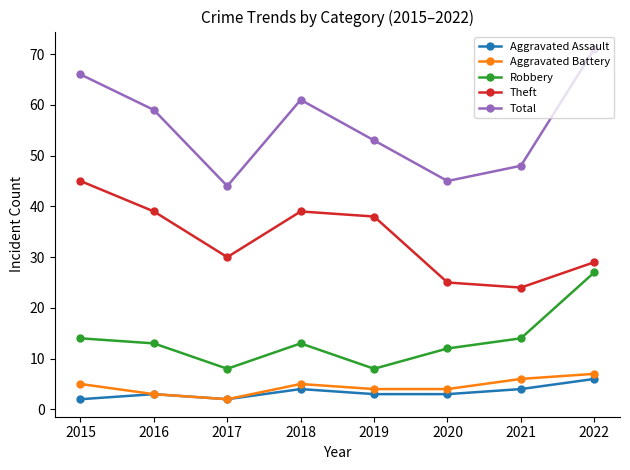

The Total series shows 66 at 2015. True or false?

True